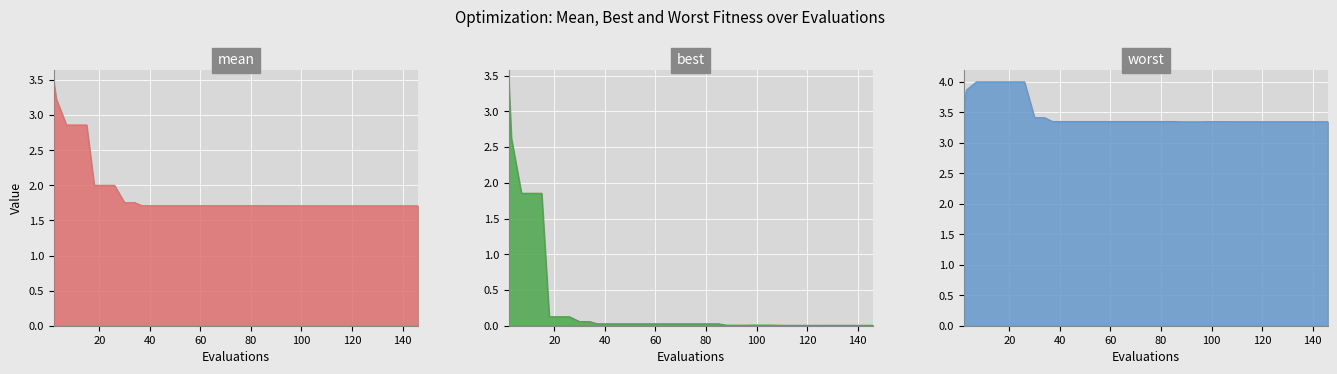

What is the total value across all series at 73?

5.1